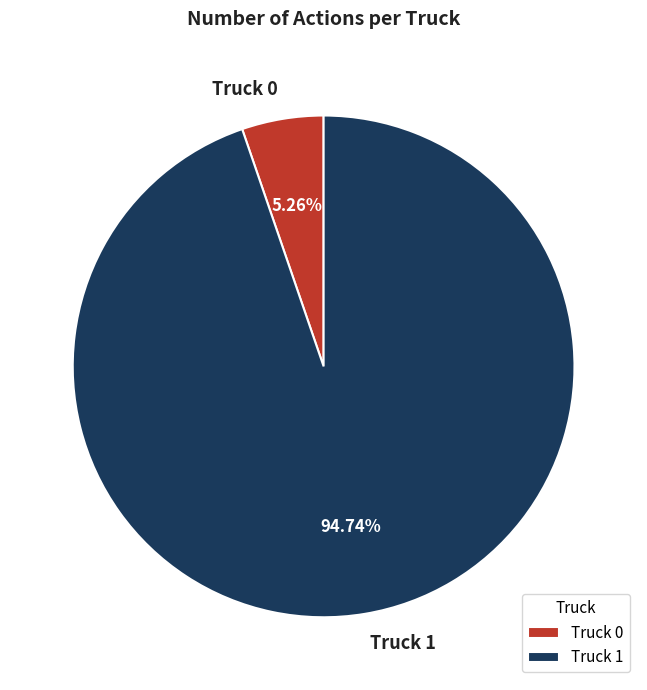

What percentage is the Truck 1 slice, to the nearest percent?

95%